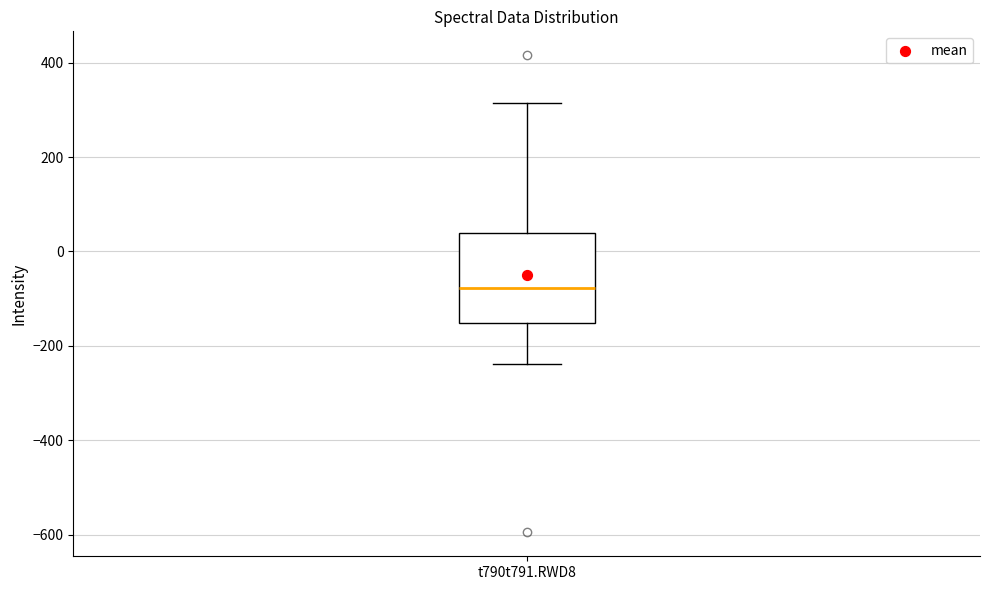

Where does the lower whisker of the box for t790t791.RWD8 end on the y-axis? The values are not printed on the chart, so give them approximately, as read against the axis.

-240